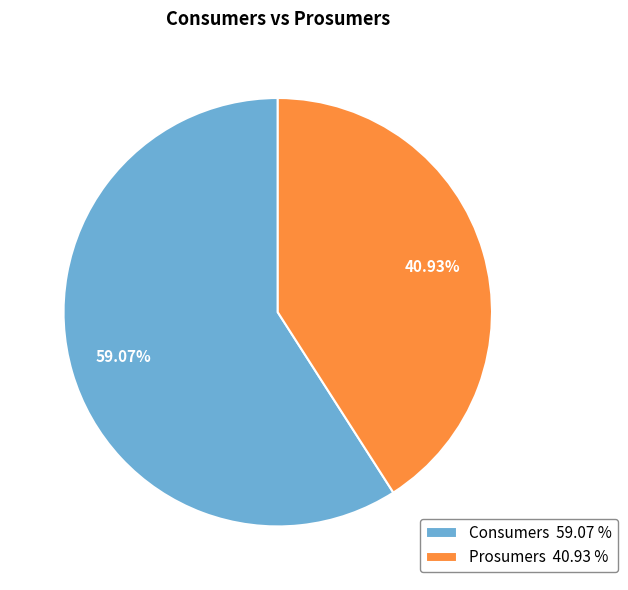

Do Prosumers and Consumers together represent more than half of the pie?

Yes